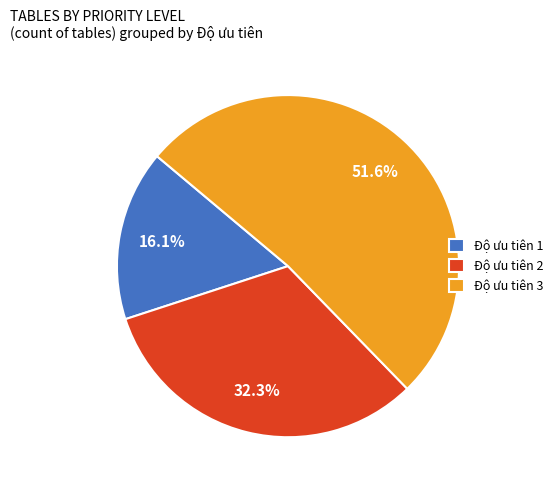

Is it true that Độ ưu tiên 1 is 16% of the pie?

True